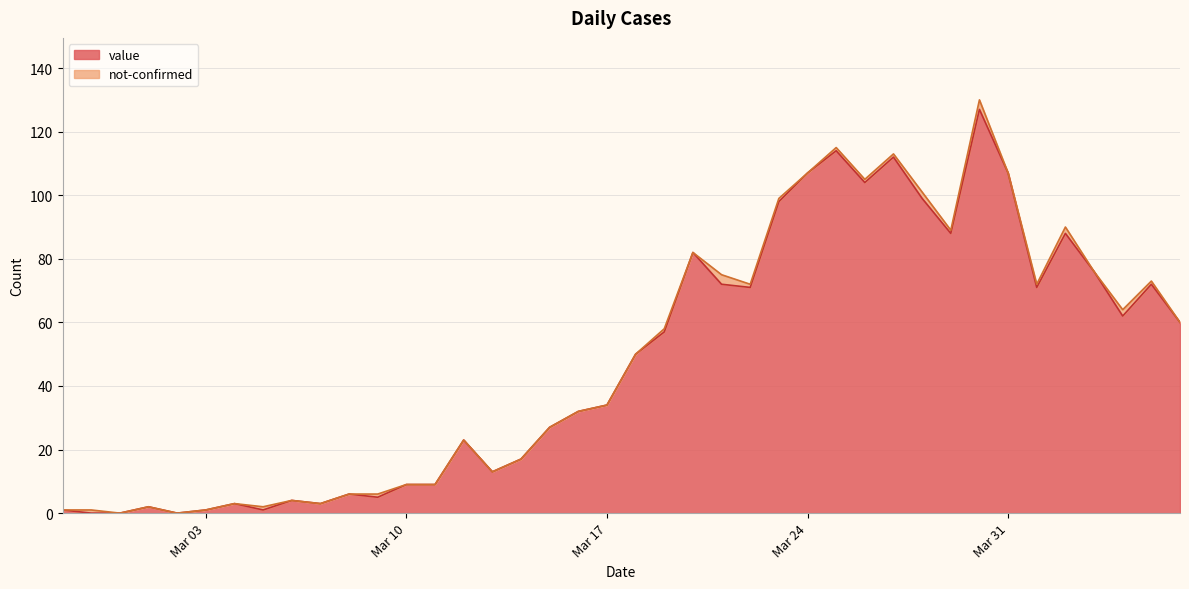

Read the value at 2020-03-06.

4